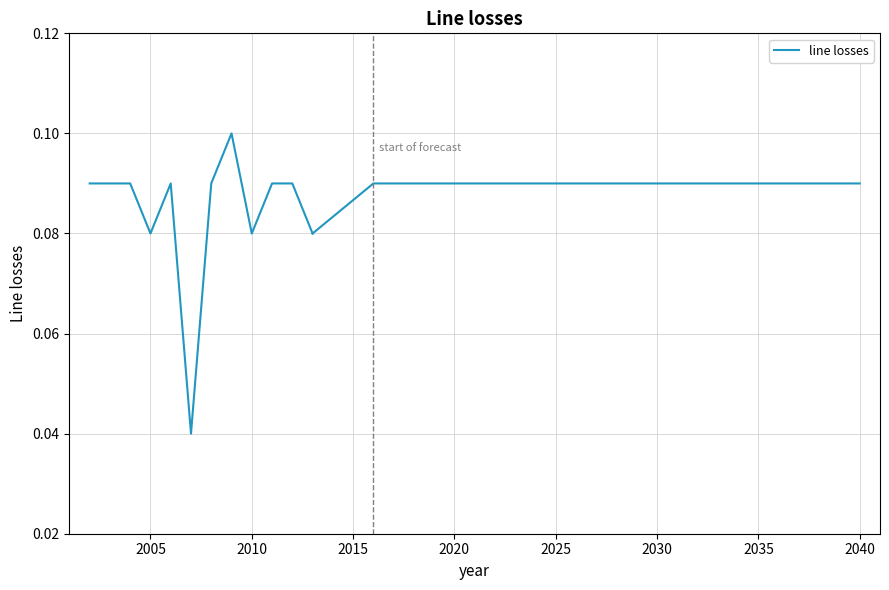

How many points are higher than both their immediate neighbors (excluding endpoints)?

2